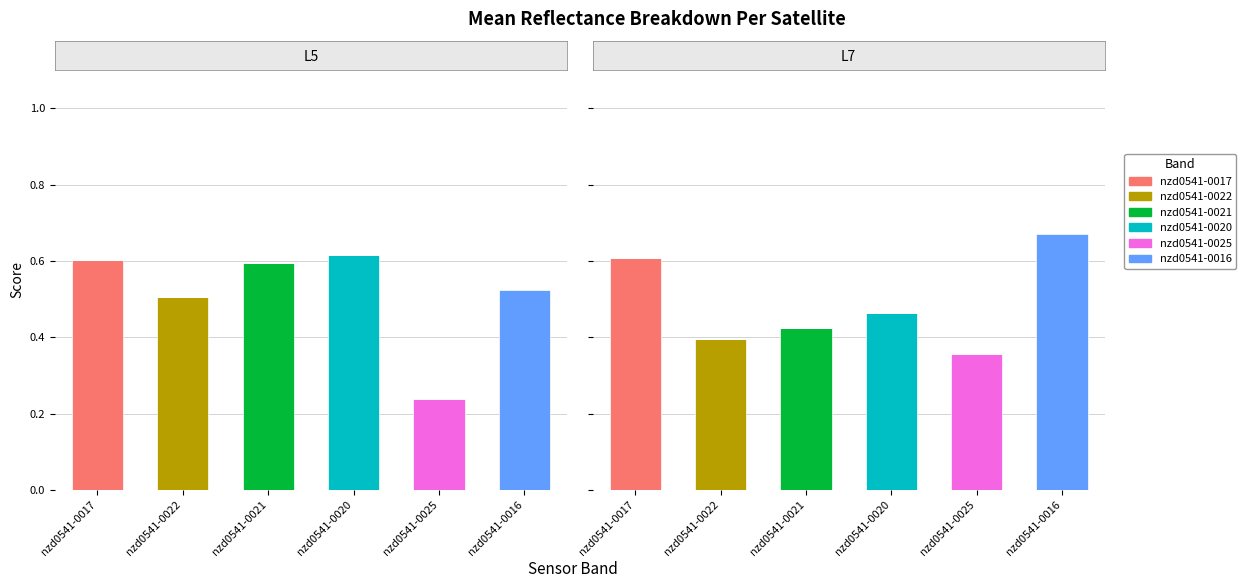

What is the sum of the nzd0541-0022 values at nzd0541-0022 and nzd0541-0017?

0.4